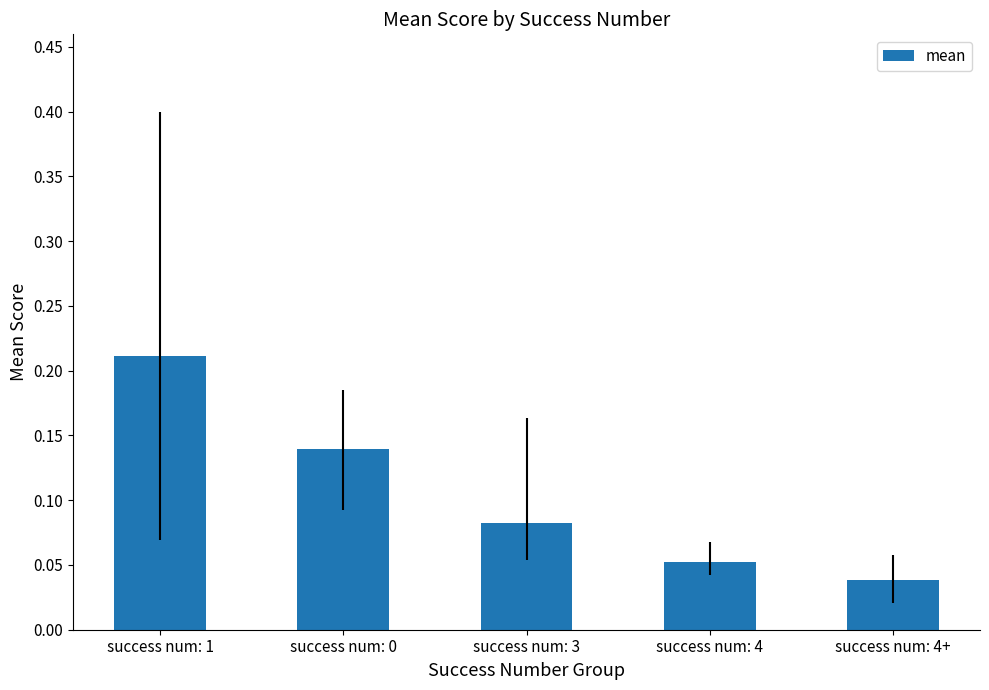

Is it true that the value at success num: 1 is 0.1?

False